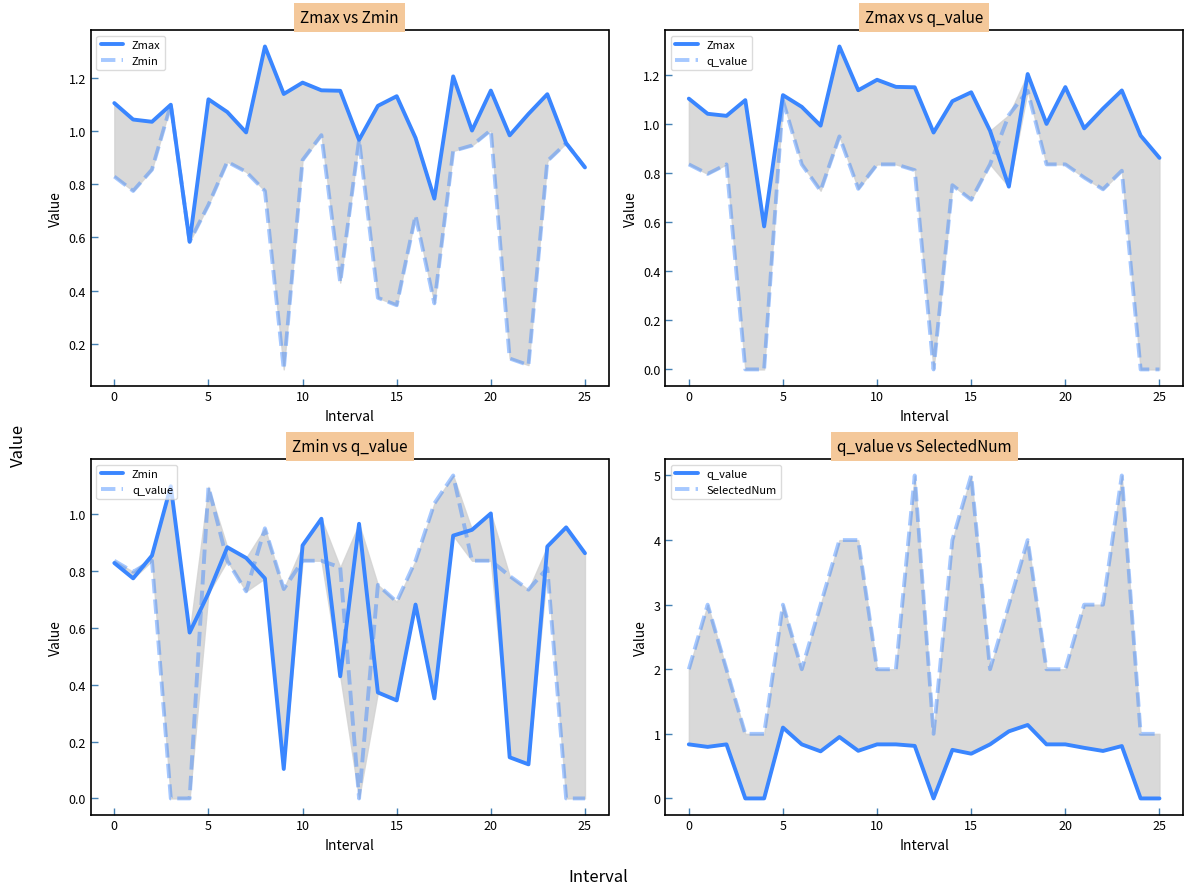

Reading right to left, list all the values displayed in this chart.

Zmax: 0.9	1.0	1.1	1.1	1.0	1.2	1.0	1.2	0.7	1.0	1.1	1.1	1.0	1.2	1.2	1.2	1.1	1.3	1.0	1.1	1.1	0.6	1.1	1.0	1.0	1.1
Zmin: 0.9	1.0	0.9	0.1	0.1	1.0	0.9	0.9	0.4	0.7	0.3	0.4	1.0	0.4	1.0	0.9	0.1	0.8	0.8	0.9	0.7	0.6	1.1	0.9	0.8	0.8
q_value: -0.0	-0.0	0.8	0.7	0.8	0.8	0.8	1.1	1.0	0.8	0.7	0.8	-0.0	0.8	0.8	0.8	0.7	1.0	0.7	0.8	1.1	-0.0	-0.0	0.8	0.8	0.8
SelectedNum: 1.0	1.0	5.0	3.0	3.0	2.0	2.0	4.0	3.0	2.0	5.0	4.0	1.0	5.0	2.0	2.0	4.0	4.0	3.0	2.0	3.0	1.0	1.0	2.0	3.0	2.0